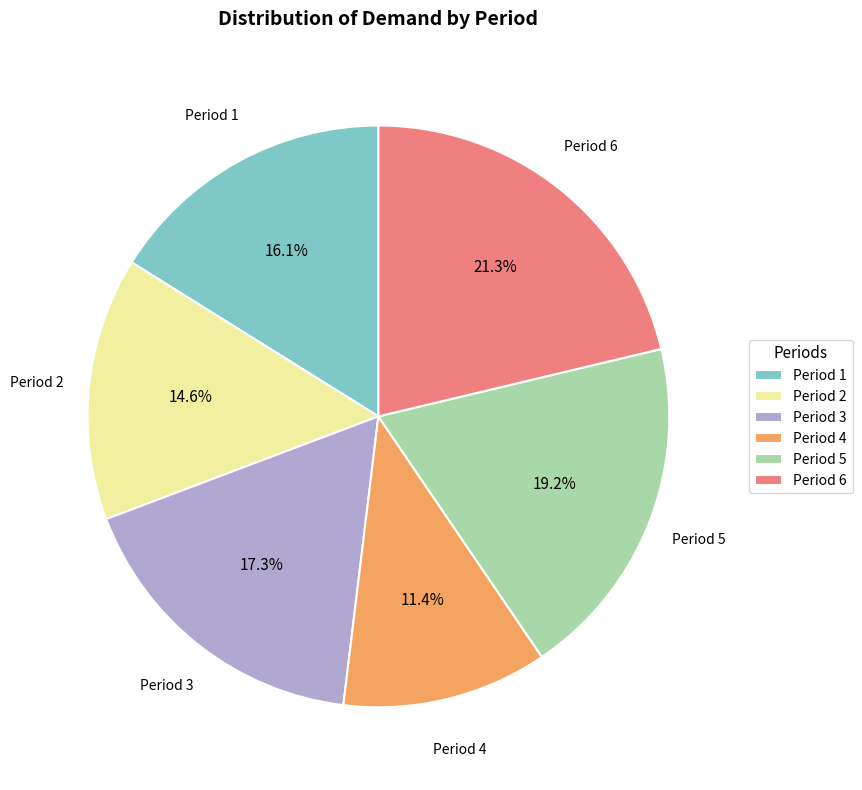

What is the largest slice in the pie chart?

Period 6